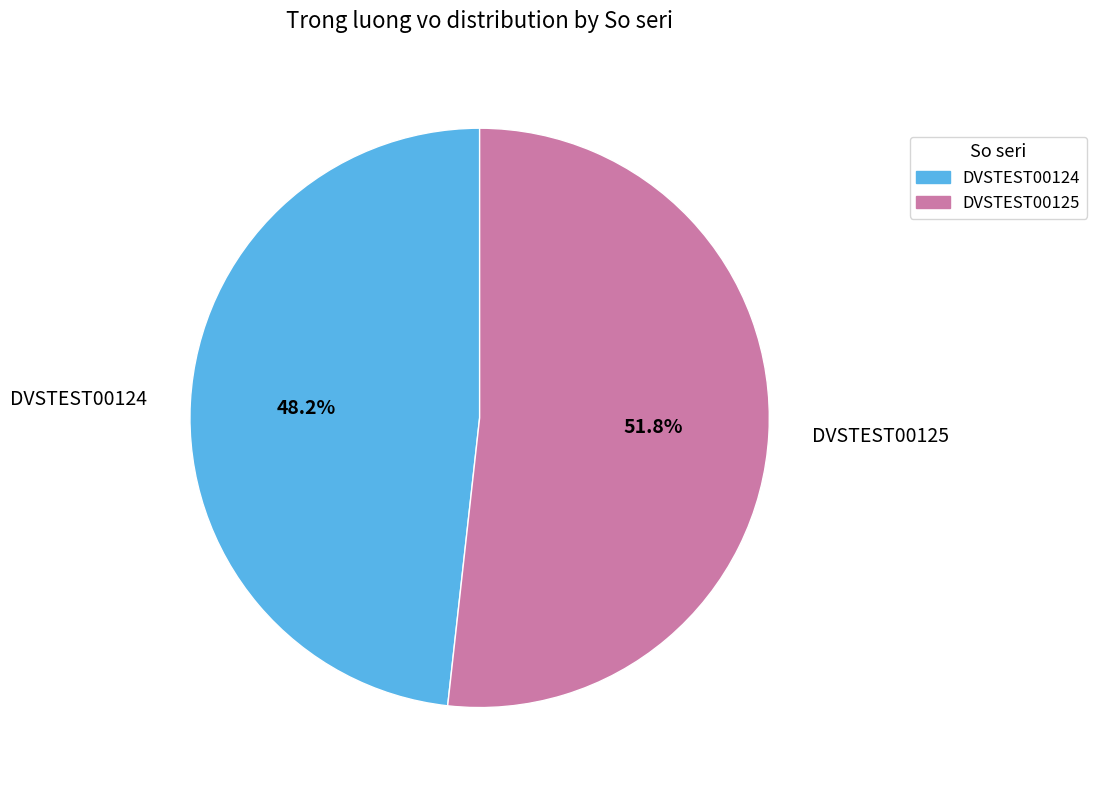

Which slice is the largest?

DVSTEST00125